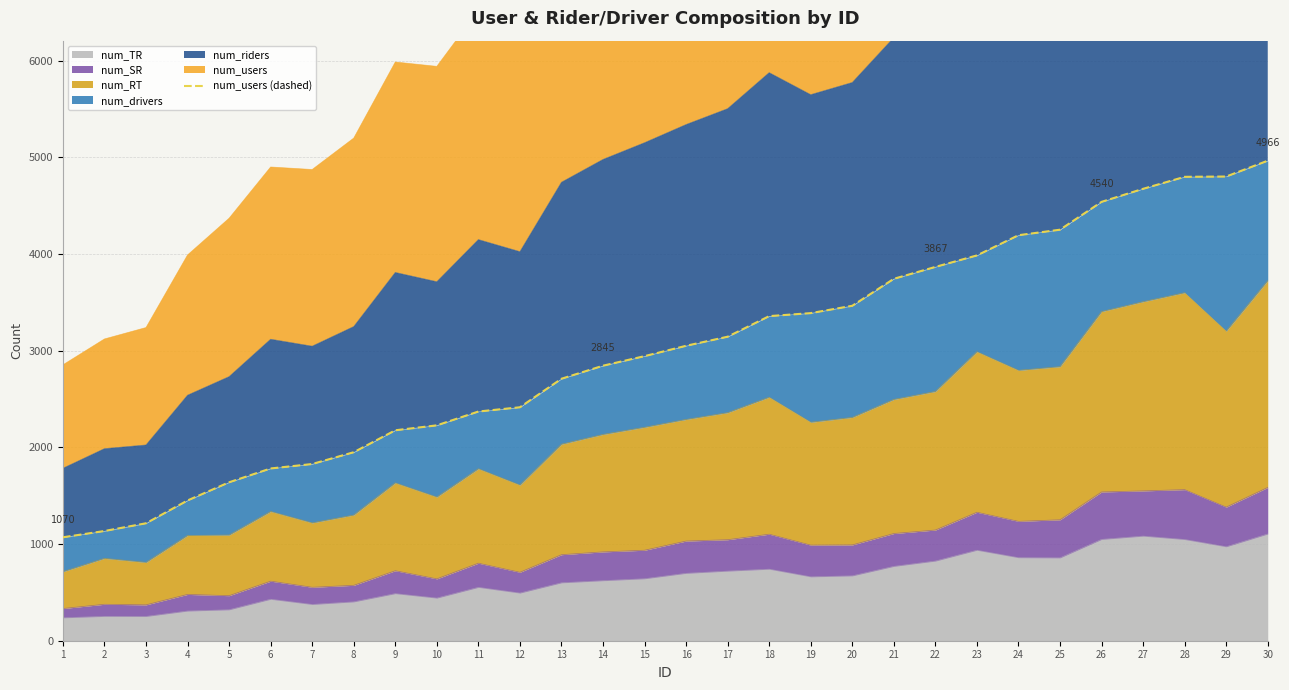

What is the value of the 20th point from the left?

3465